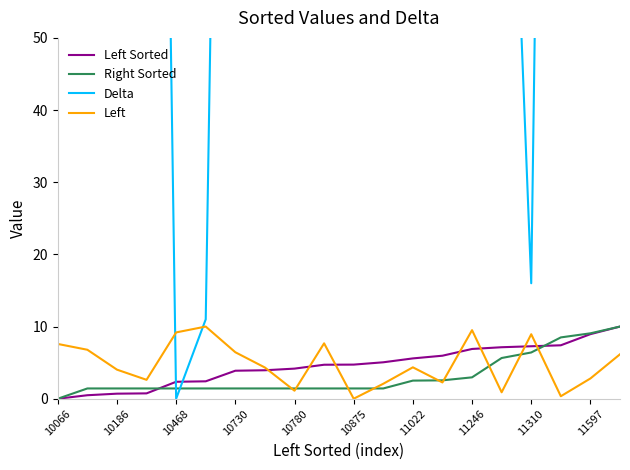

The value of Right Sorted at 11246 is 4.9. True or false?

False